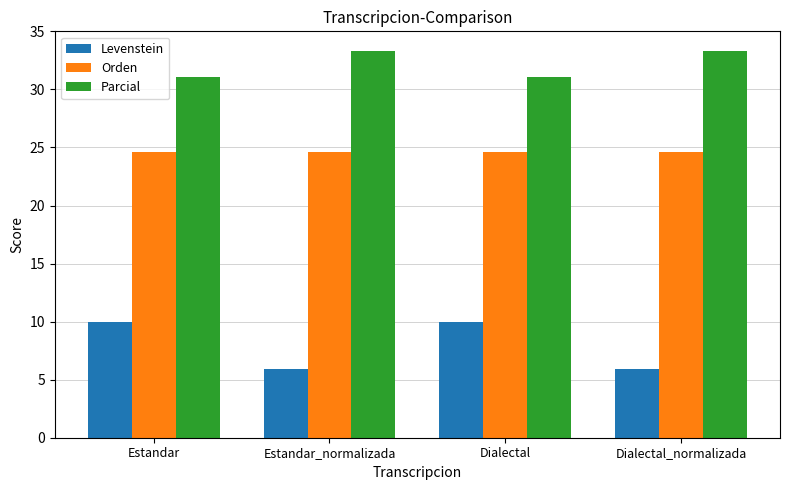

What is the average value of the Parcial series?

32.2